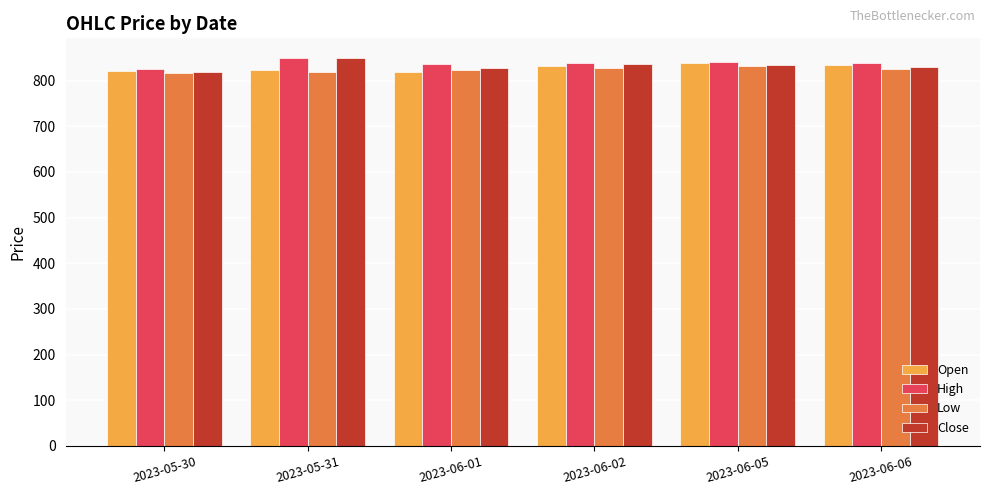

What is the minimum value for High?

826.0